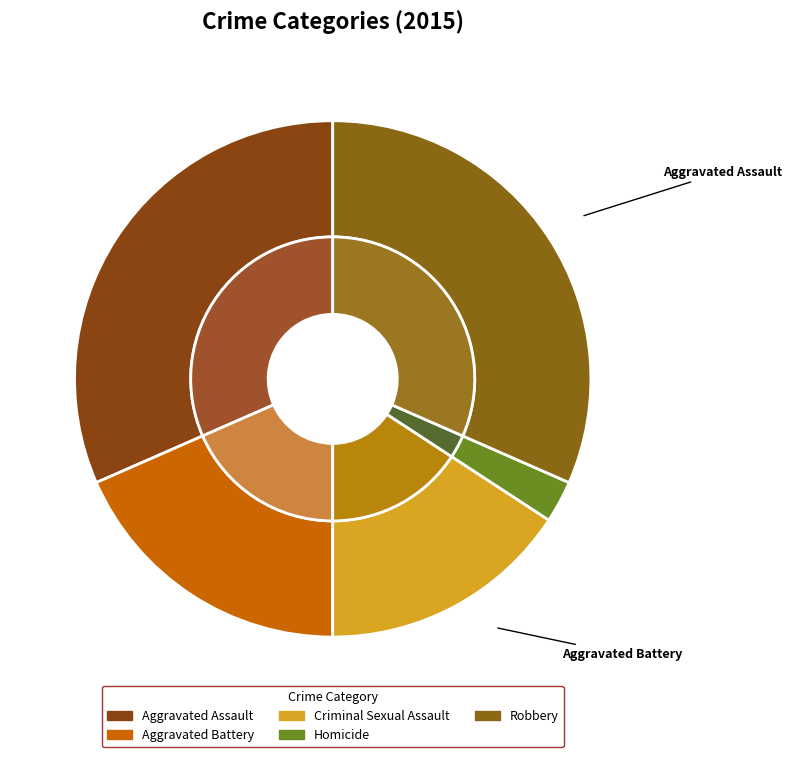

True or false: Robbery accounts for 32% of the total.

True